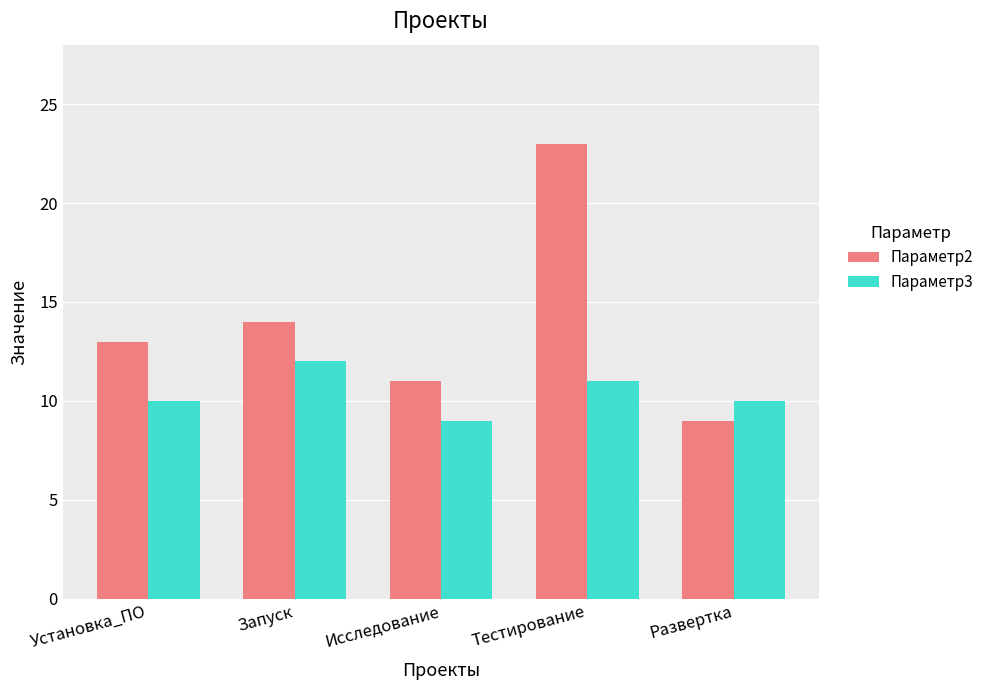

How many series are shown in this chart?

2